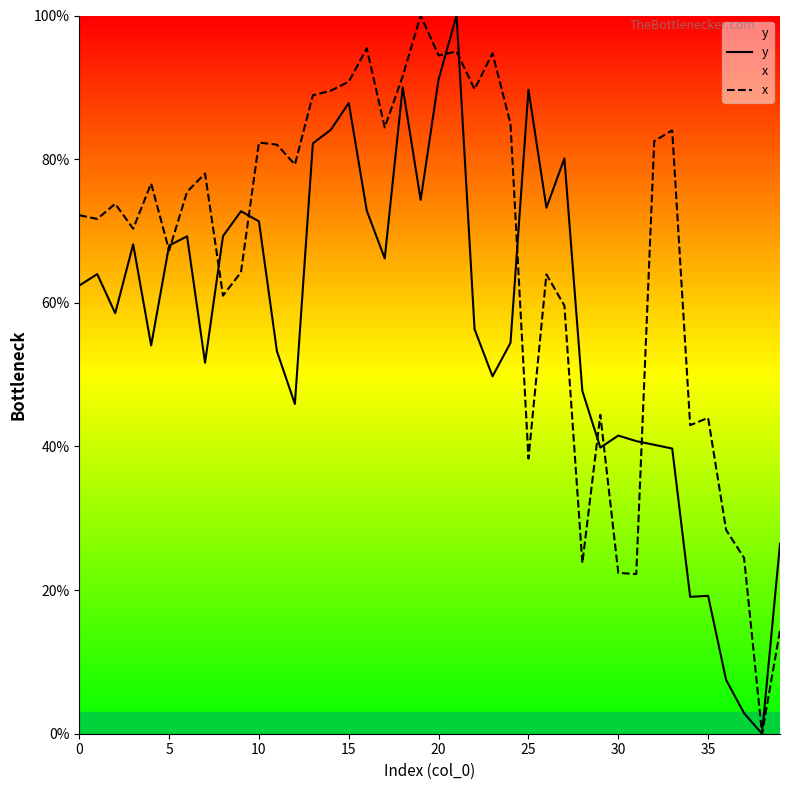

True or false: x has a value of 24.5 at 37.

True